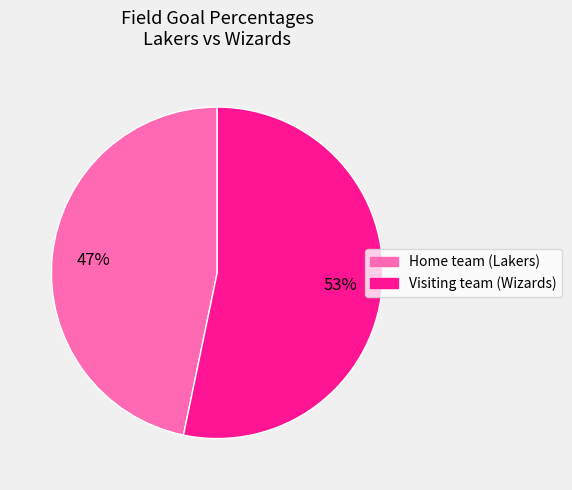

To the nearest percent, what is the combined percentage of Visiting team (Wizards) and Home team (Lakers)?

100%